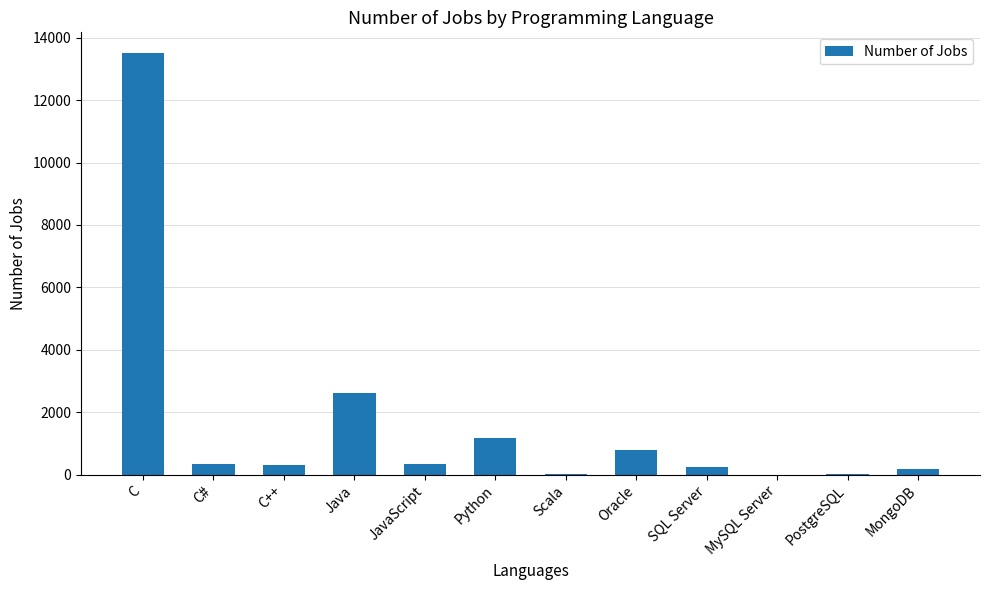

True or false: the data shows 7379 at MySQL Server.

False